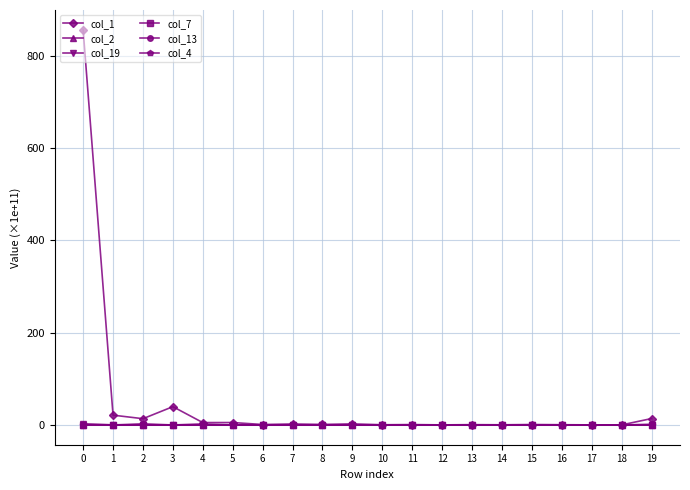

Does the chart have visible grid lines?

Yes